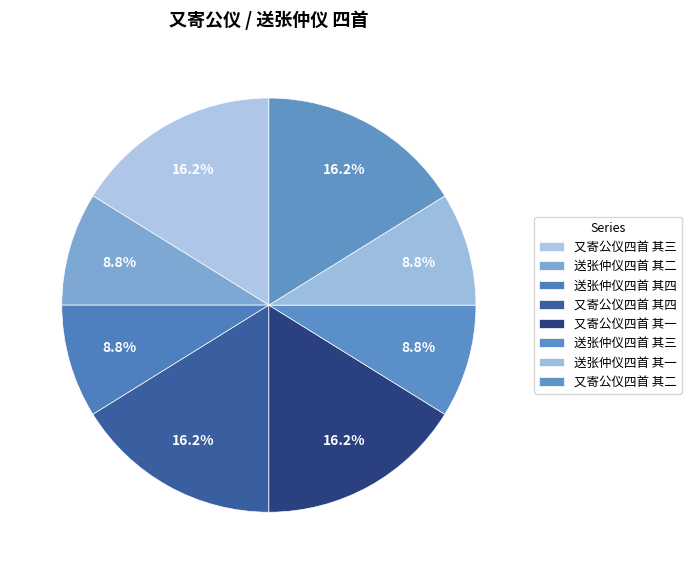

Approximately how many times larger is the value at 送张仲仪四首 其三 compared to 又寄公仪四首 其一?

0.5